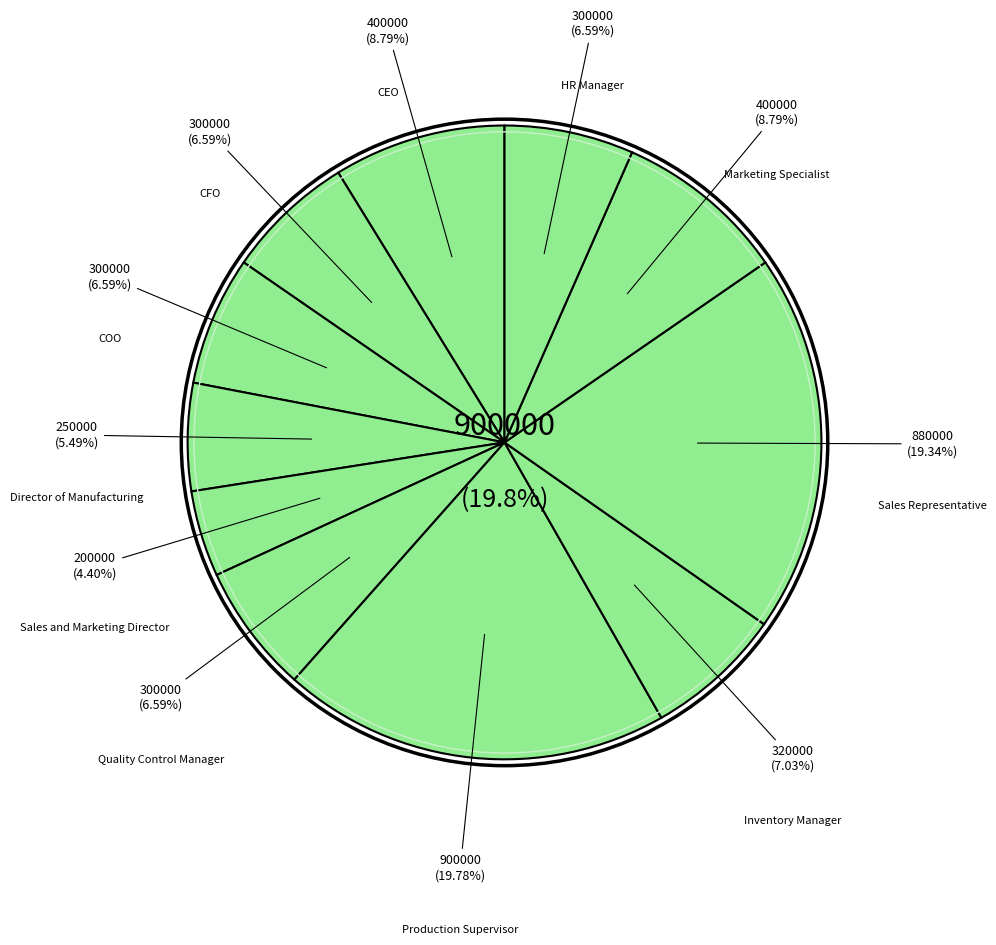

What percentage is the Sales Representative slice, to the nearest percent?

19%